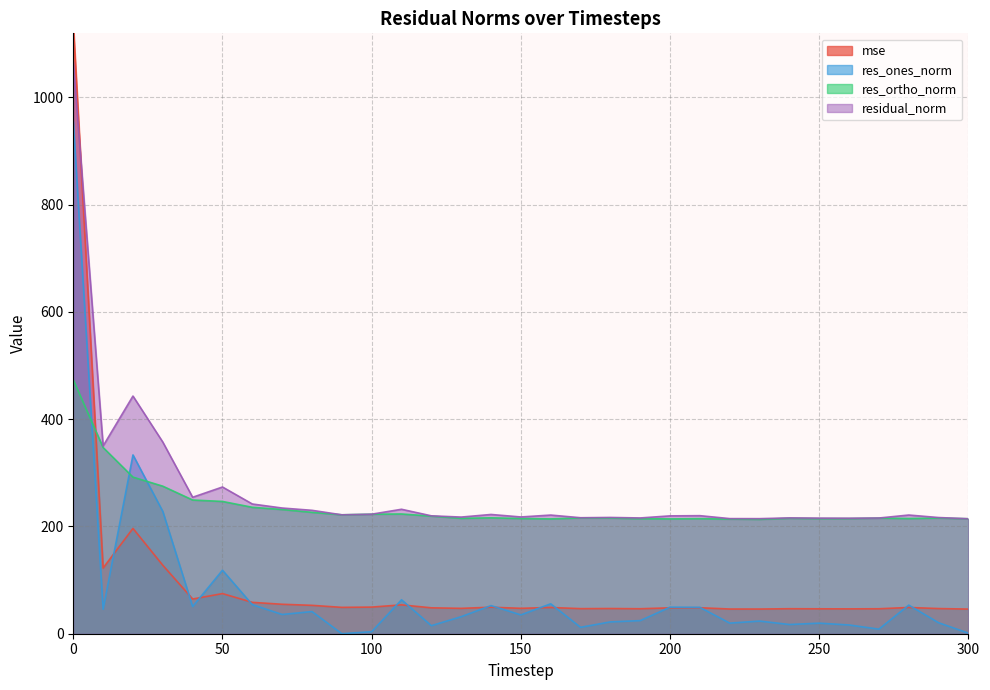

What is the value of the residual_norm point at the 23rd from the left?

214.6